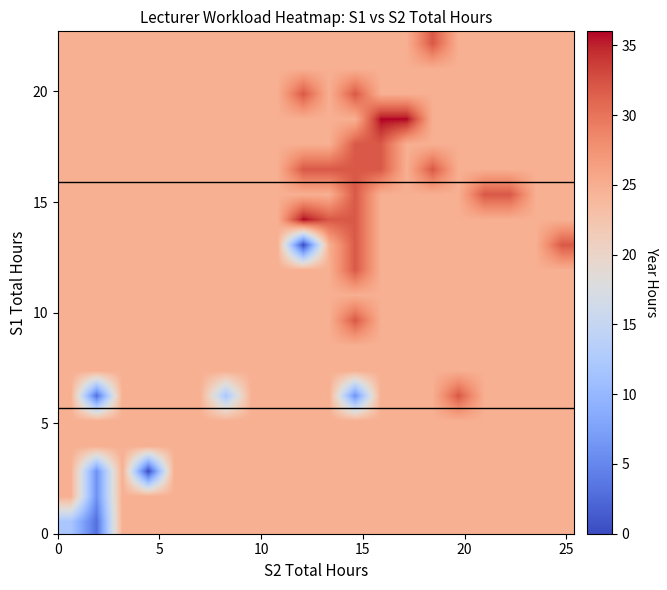

Count the number of categories in the chart.

20